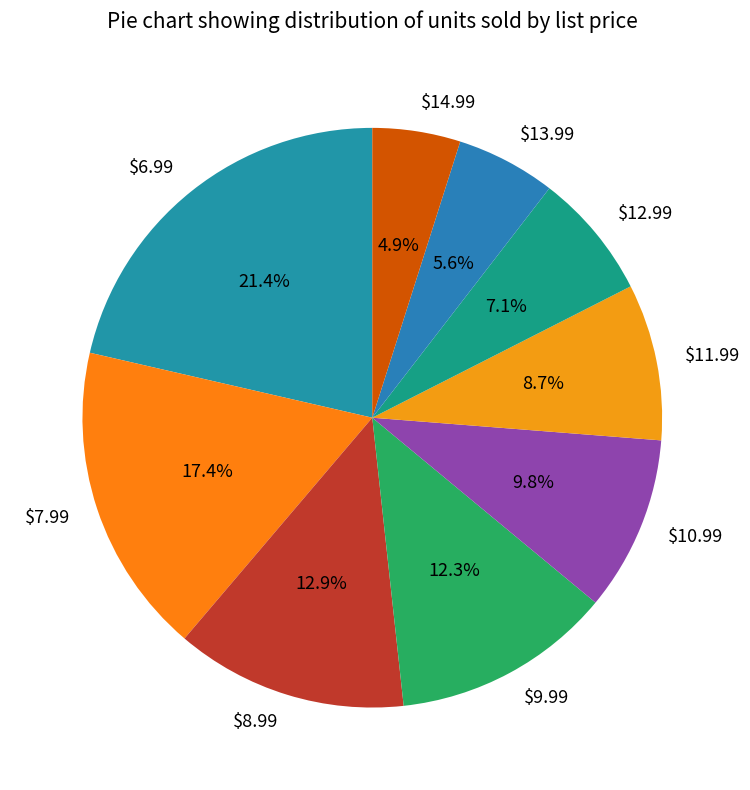

Does $6.99 represent more than half of the total?

No